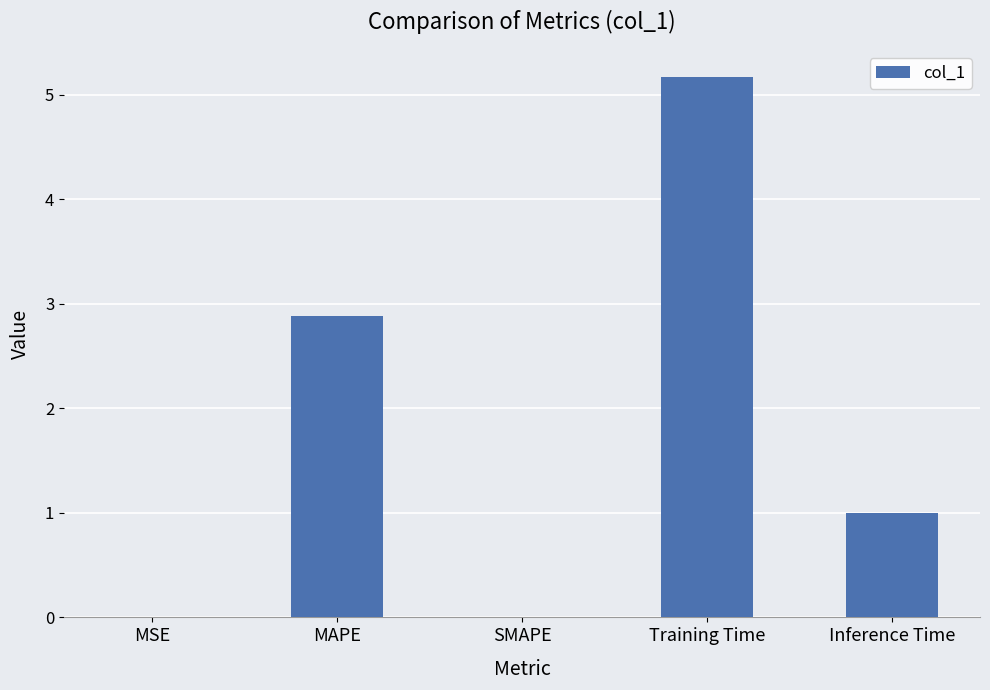

The chart shows a value of 8.3 at Training Time. True or false?

False